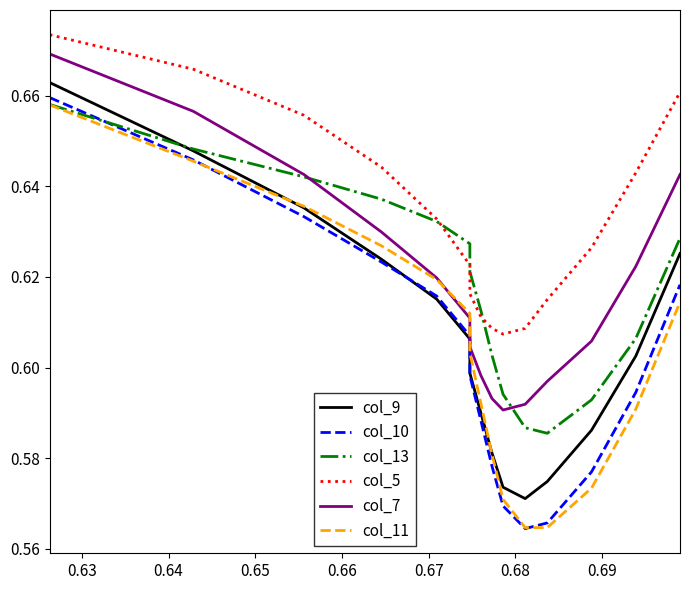

What is the sum of all col_11 values?

9.1